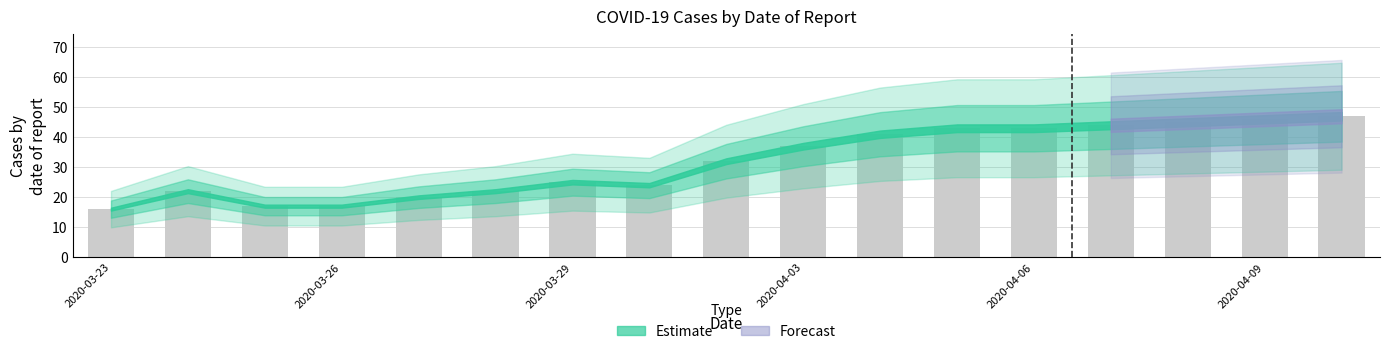

What is the smallest value displayed?

16